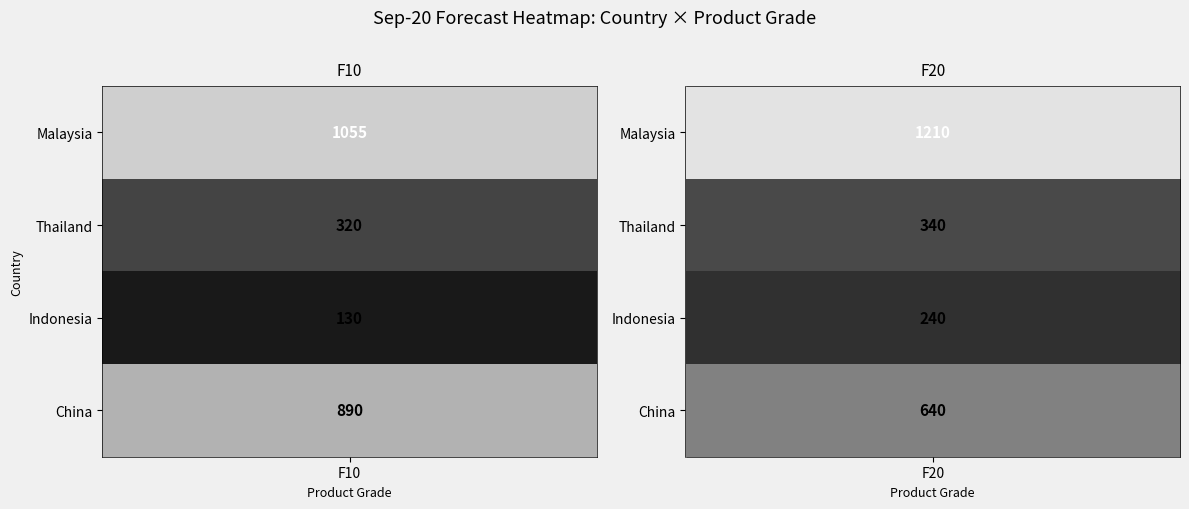

What is the difference between the highest and lowest values at Indonesia?

110